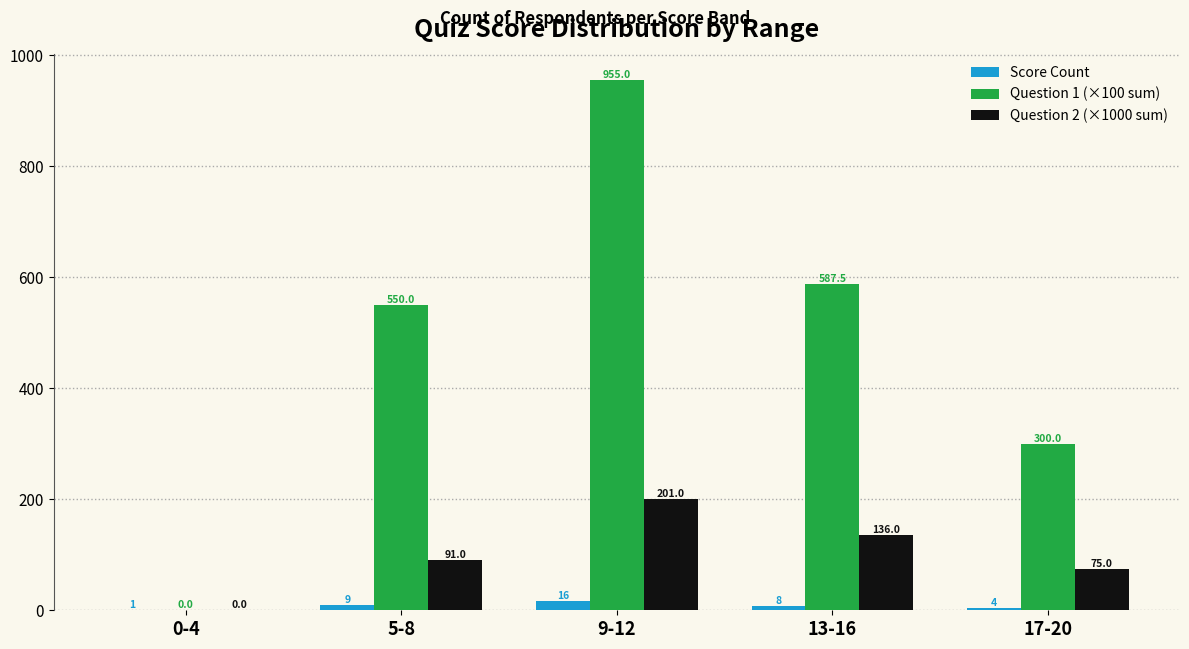

How many groups of bars are there?

5